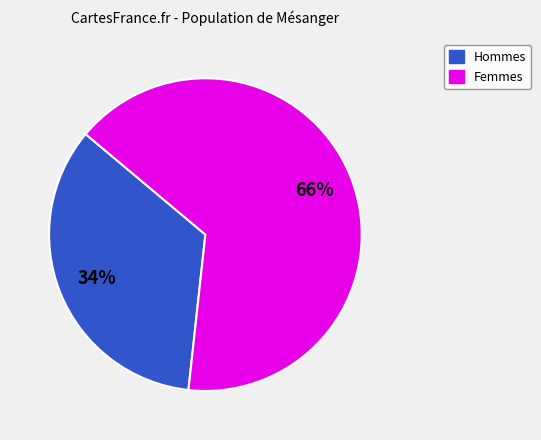

Which slice is the smallest?

Hommes